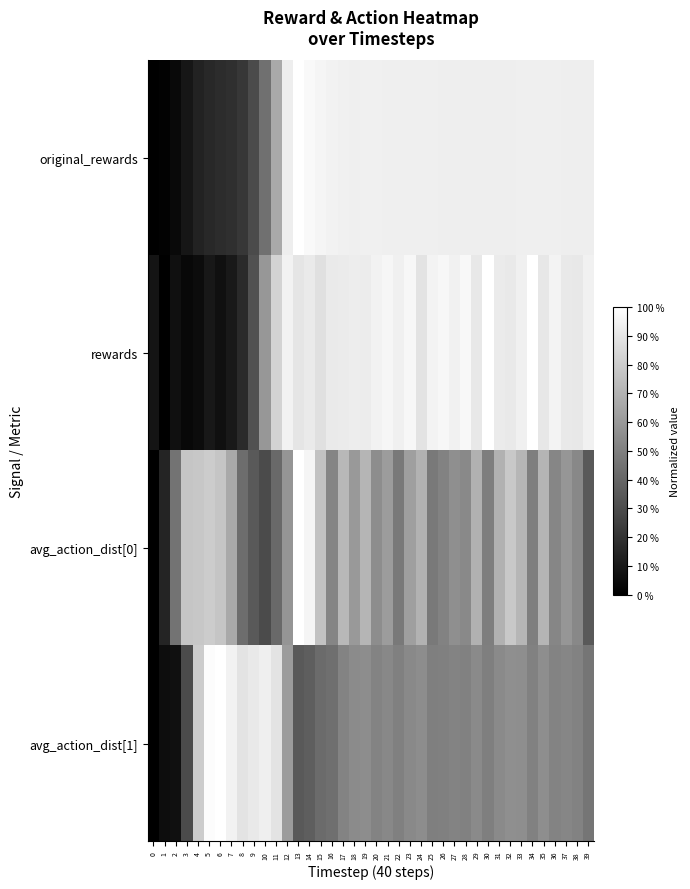

Reading left to right, extract all data points from this chart.

original_rewards: 0=0.0	1=0.0	2=0.0	3=0.1	4=0.1	5=0.2	6=0.2	7=0.2	8=0.2	9=0.3	10=0.4	11=0.7	12=0.9	13=1.0	14=1.0	15=1.0	16=0.9	17=0.9	18=0.9	19=0.9	20=0.9	21=0.9	22=0.9	23=0.9	24=0.9	25=0.9	26=0.9	27=0.9	28=0.9	29=0.9	30=0.9	31=0.9	32=0.9	33=0.9	34=0.9	35=0.9	36=0.9	37=0.9	38=0.9	39=0.9
rewards: 0=0.1	1=0.0	2=0.1	3=0.0	4=0.0	5=0.1	6=0.1	7=0.1	8=0.2	9=0.3	10=0.6	11=0.8	12=0.9	13=0.9	14=0.9	15=0.9	16=0.9	17=0.9	18=0.9	19=0.9	20=0.9	21=1.0	22=0.9	23=1.0	24=0.9	25=1.0	26=1.0	27=0.9	28=1.0	29=0.9	30=1.0	31=0.9	32=0.9	33=0.9	34=1.0	35=0.9	36=1.0	37=0.9	38=0.9	39=0.9
avg_action_dist[0]: 0=0.0	1=0.1	2=0.5	3=0.8	4=0.8	5=0.8	6=0.8	7=0.7	8=0.4	9=0.3	10=0.3	11=0.4	12=0.6	13=1.0	14=1.0	15=0.8	16=0.5	17=0.7	18=0.6	19=0.7	20=0.6	21=0.6	22=0.5	23=0.6	24=0.7	25=0.5	26=0.5	27=0.6	28=0.5	29=0.7	30=0.5	31=0.7	32=0.8	33=0.7	34=0.5	35=0.7	36=0.5	37=0.6	38=0.5	39=0.3
avg_action_dist[1]: 0=0.0	1=0.1	2=0.1	3=0.3	4=0.8	5=1.0	6=1.0	7=0.9	8=0.9	9=0.9	10=0.9	11=0.9	12=0.6	13=0.3	14=0.4	15=0.4	16=0.4	17=0.5	18=0.5	19=0.6	20=0.5	21=0.5	22=0.5	23=0.5	24=0.6	25=0.5	26=0.5	27=0.5	28=0.5	29=0.5	30=0.5	31=0.5	32=0.6	33=0.6	34=0.5	35=0.6	36=0.5	37=0.5	38=0.5	39=0.5